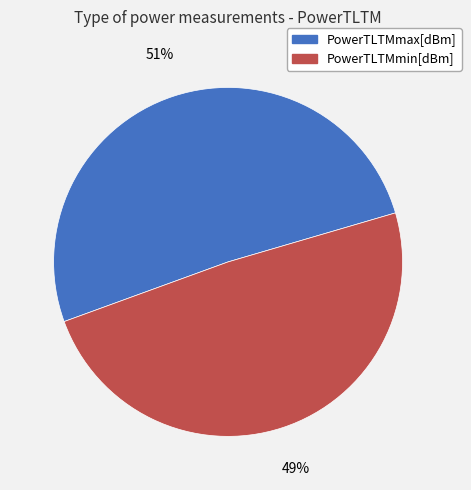

What percentage is the PowerTLTMmin[dBm] slice, to the nearest percent?

49%